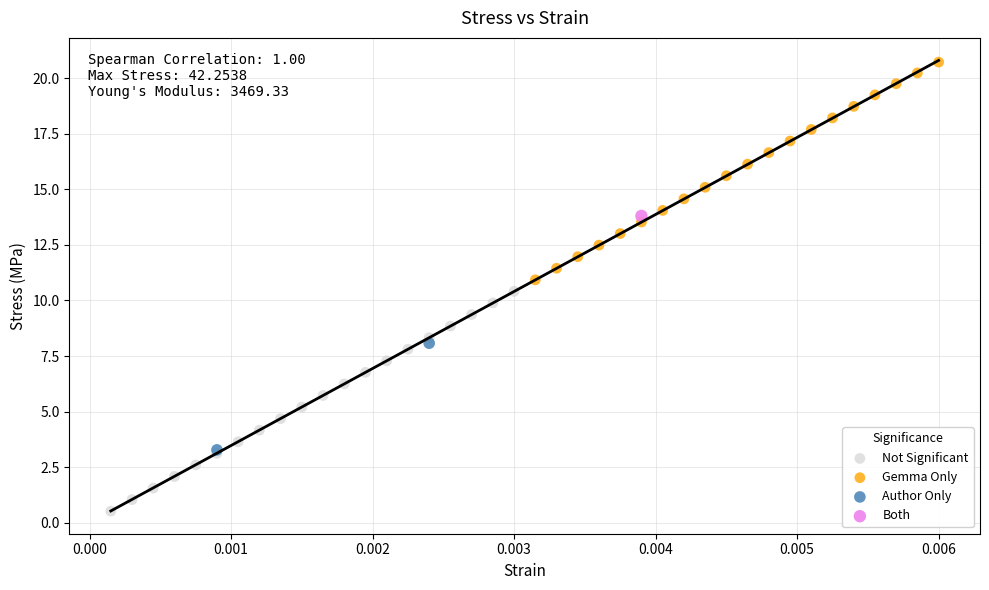

Which series reaches the maximum Y coordinate?

Gemma Only